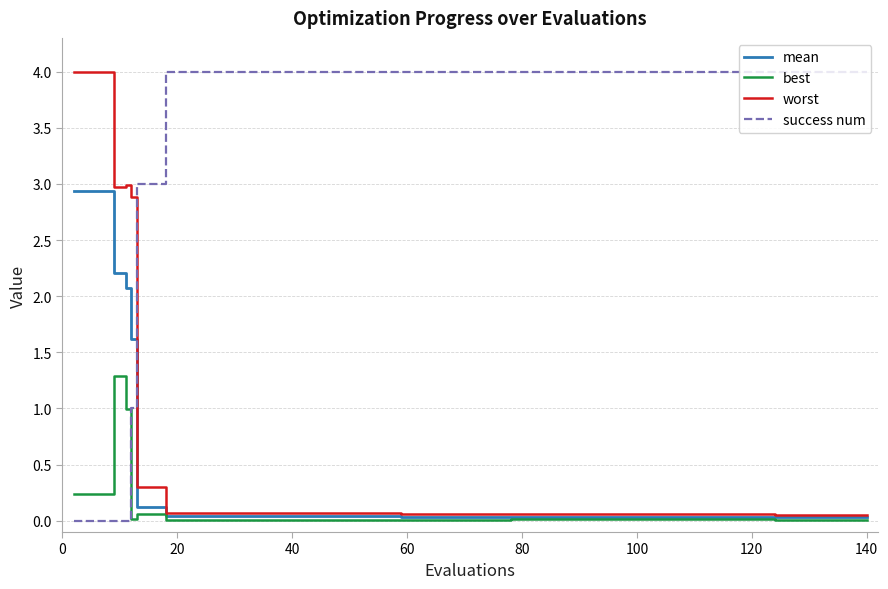

Which series has the widest spread of values?

success num